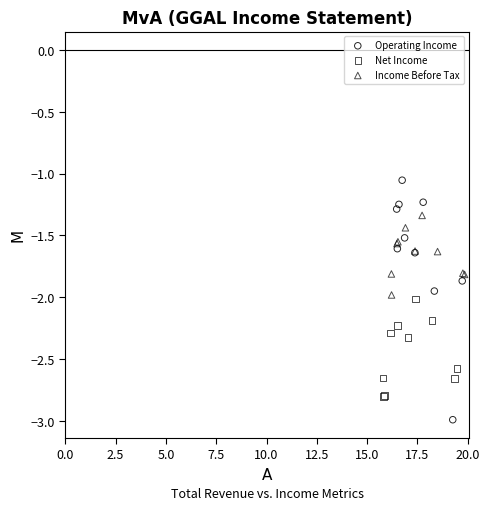

What are all the series names shown in the legend?

Operating Income, Net Income, Income Before Tax